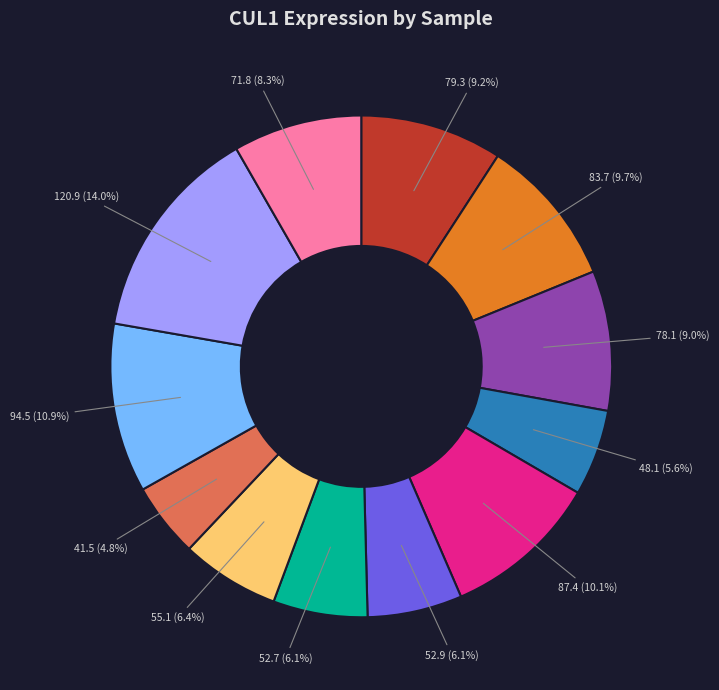

Does any single category account for the majority?

No